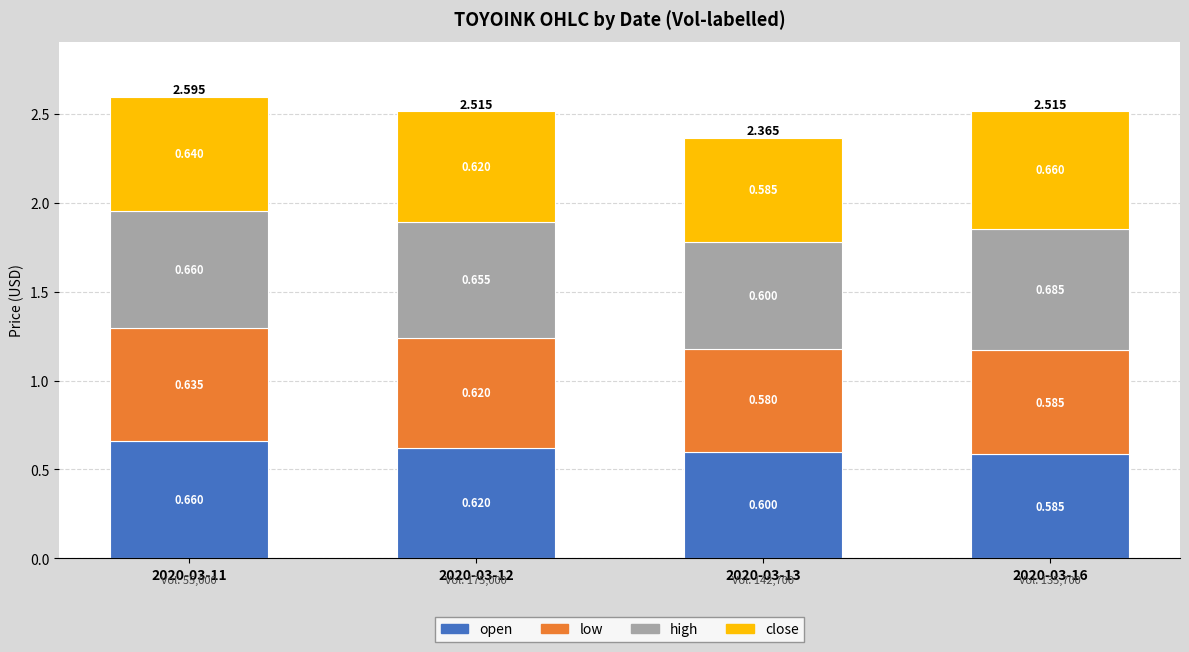

Rank the series by their maximum value, from highest to lowest.

high, close, open, low